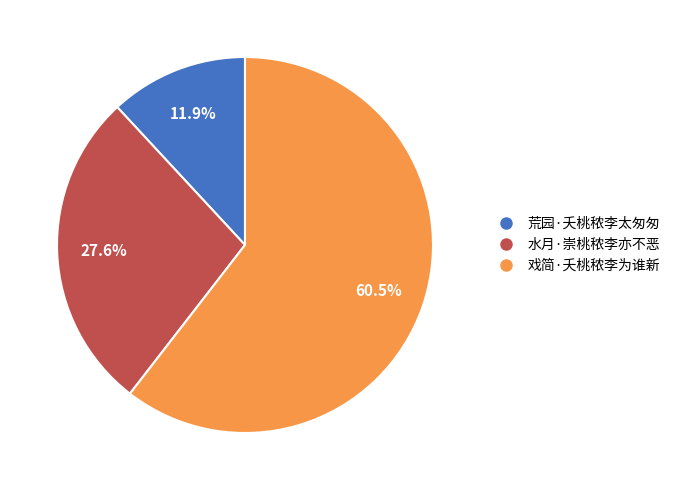

Rank the categories by value from highest to lowest.

戏简·夭桃秾李为谁新, 水月·崇桃秾李亦不恶, 荒园·夭桃秾李太匆匆